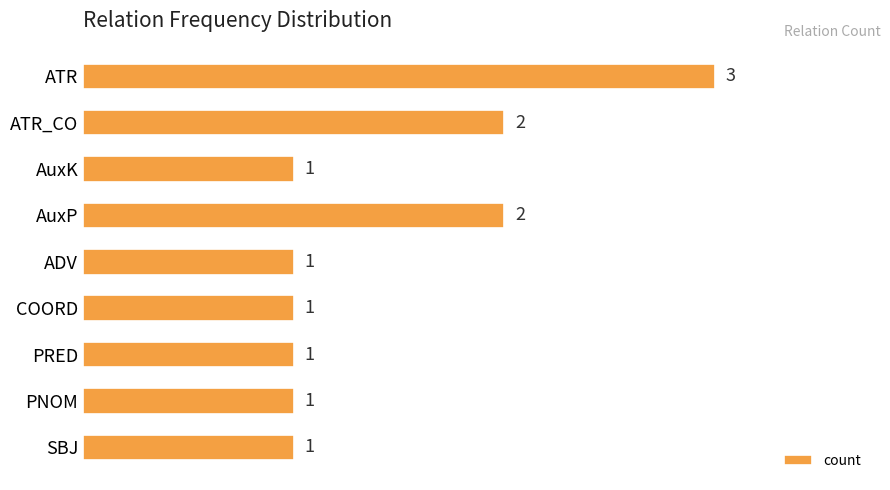

What is the label of the 3rd bar from the top?

AuxK